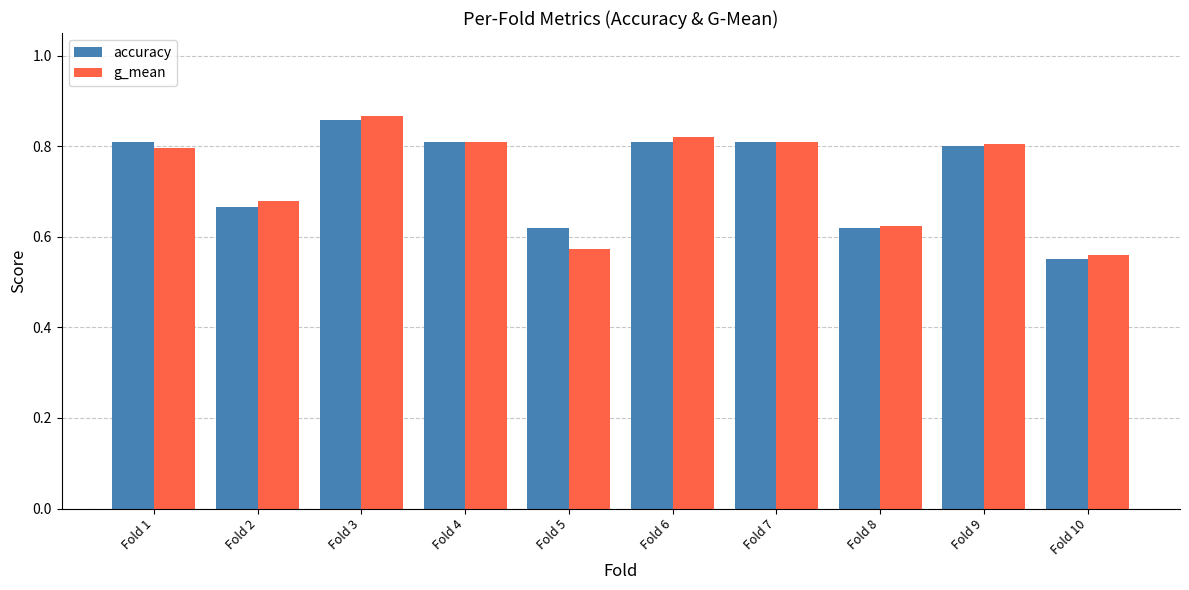

At which category does the chart reach its minimum across all series?

Fold 10